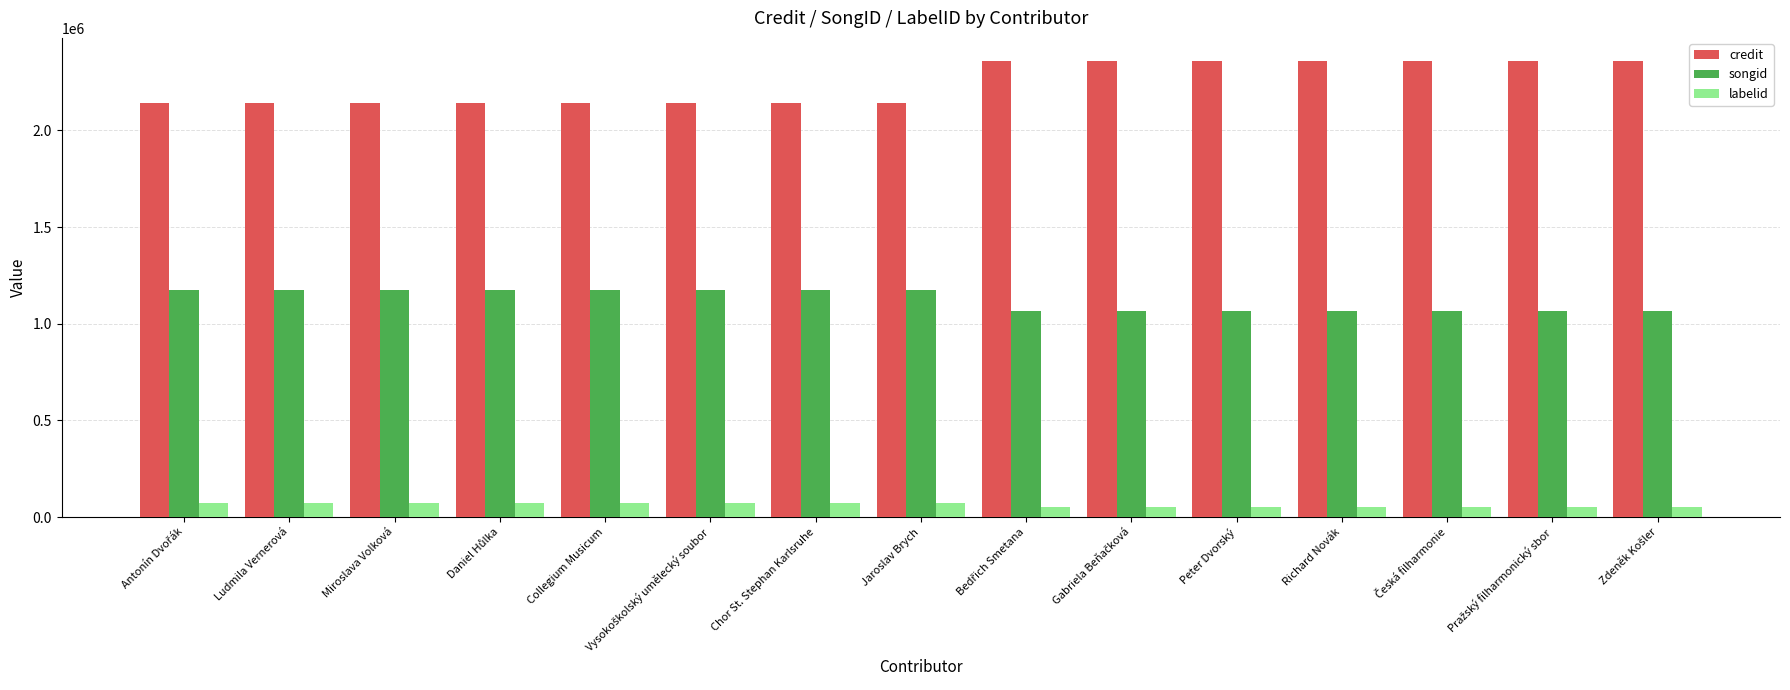

What is the smallest value displayed?

52411